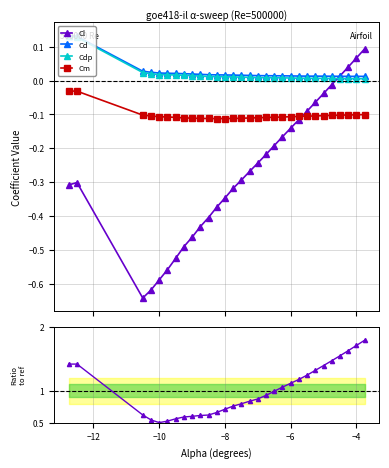

At how many categories does at least one series exceed 1?

13